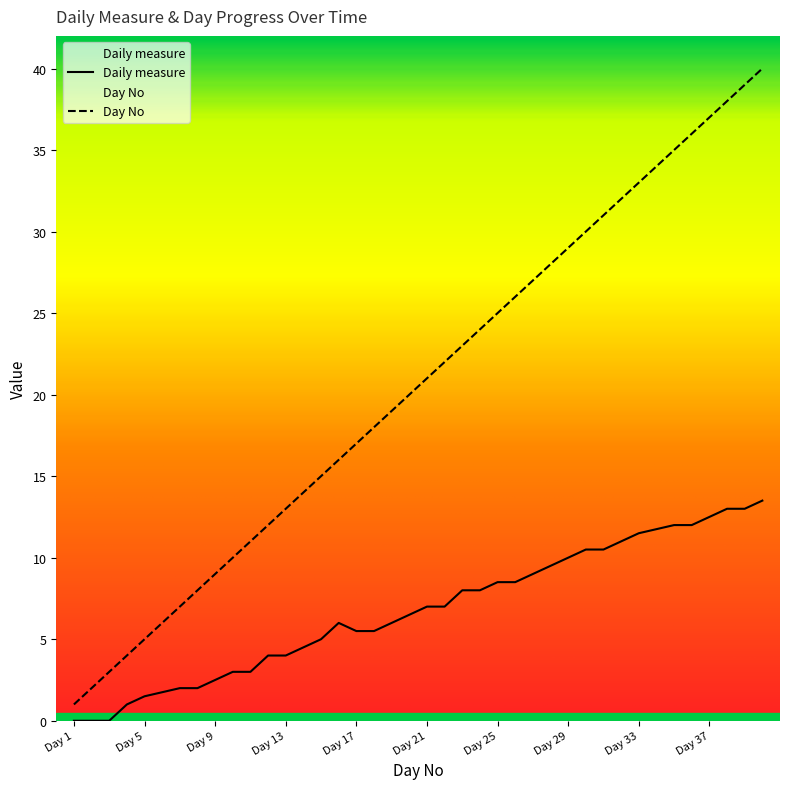

Reading left to right, transcribe all the data shown in this chart.

Daily measure: Day 1=0.0	Day 2=0.0	Day 3=0.0	Day 4=1.0	Day 5=1.5	Day 6=1.8	Day 7=2.0	Day 8=2.0	Day 9=2.5	Day 10=3.0	Day 11=3.0	Day 12=4.0	Day 13=4.0	Day 14=4.5	Day 15=5.0	Day 16=6.0	Day 17=5.5	Day 18=5.5	Day 19=6.0	Day 20=6.5	Day 21=7.0	Day 22=7.0	Day 23=8.0	Day 24=8.0	Day 25=8.5	Day 26=8.5	Day 27=9.0	Day 28=9.5	Day 29=10.0	Day 30=10.5	Day 31=10.5	Day 32=11.0	Day 33=11.5	Day 34=11.8	Day 35=12.0	Day 36=12.0	Day 37=12.5	Day 38=13.0	Day 39=13.0	Day 40=13.5
Day No: Day 1=1.0	Day 2=2.0	Day 3=3.0	Day 4=4.0	Day 5=5.0	Day 6=6.0	Day 7=7.0	Day 8=8.0	Day 9=9.0	Day 10=10.0	Day 11=11.0	Day 12=12.0	Day 13=13.0	Day 14=14.0	Day 15=15.0	Day 16=16.0	Day 17=17.0	Day 18=18.0	Day 19=19.0	Day 20=20.0	Day 21=21.0	Day 22=22.0	Day 23=23.0	Day 24=24.0	Day 25=25.0	Day 26=26.0	Day 27=27.0	Day 28=28.0	Day 29=29.0	Day 30=30.0	Day 31=31.0	Day 32=32.0	Day 33=33.0	Day 34=34.0	Day 35=35.0	Day 36=36.0	Day 37=37.0	Day 38=38.0	Day 39=39.0	Day 40=40.0